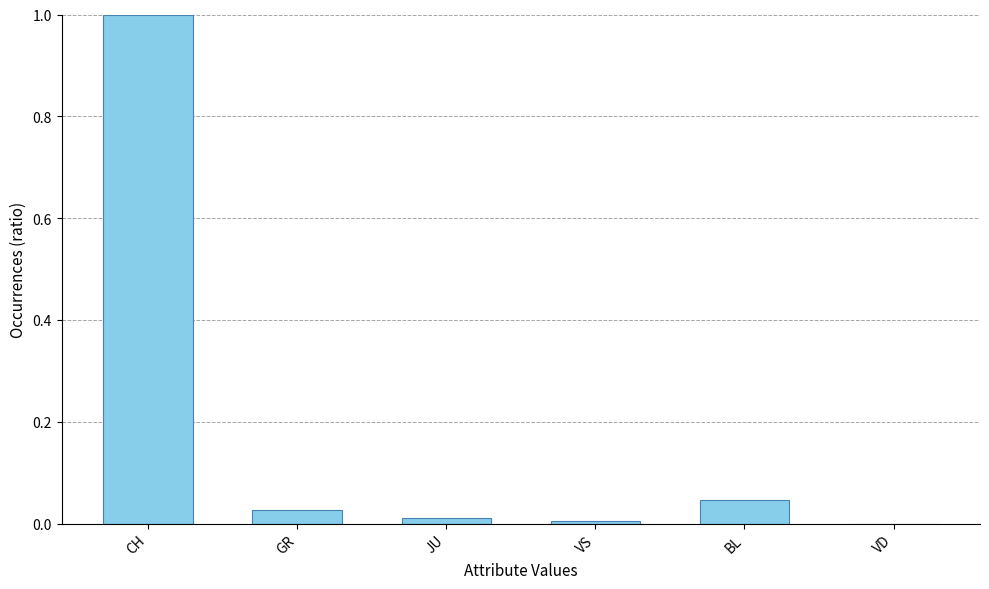

What is the sum of all values?

1.1